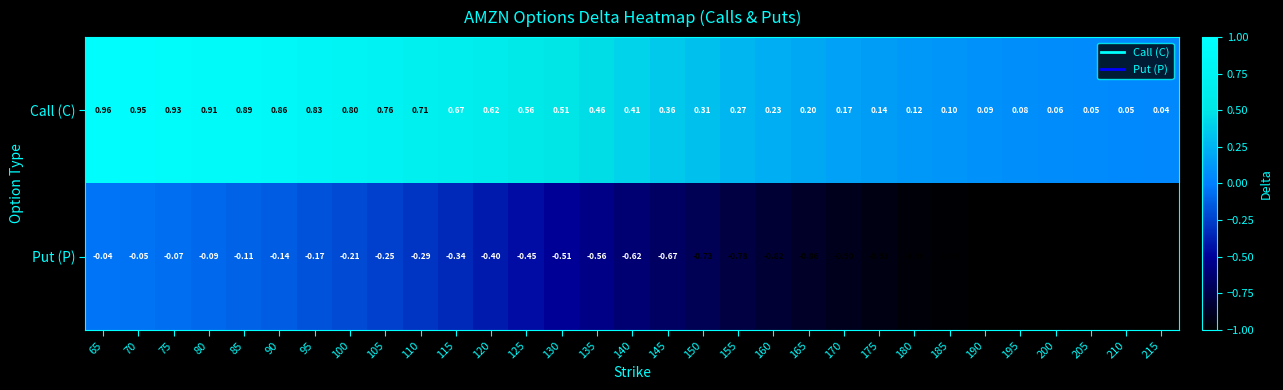

Which series changed the most between 160 and 165?

Put (P)